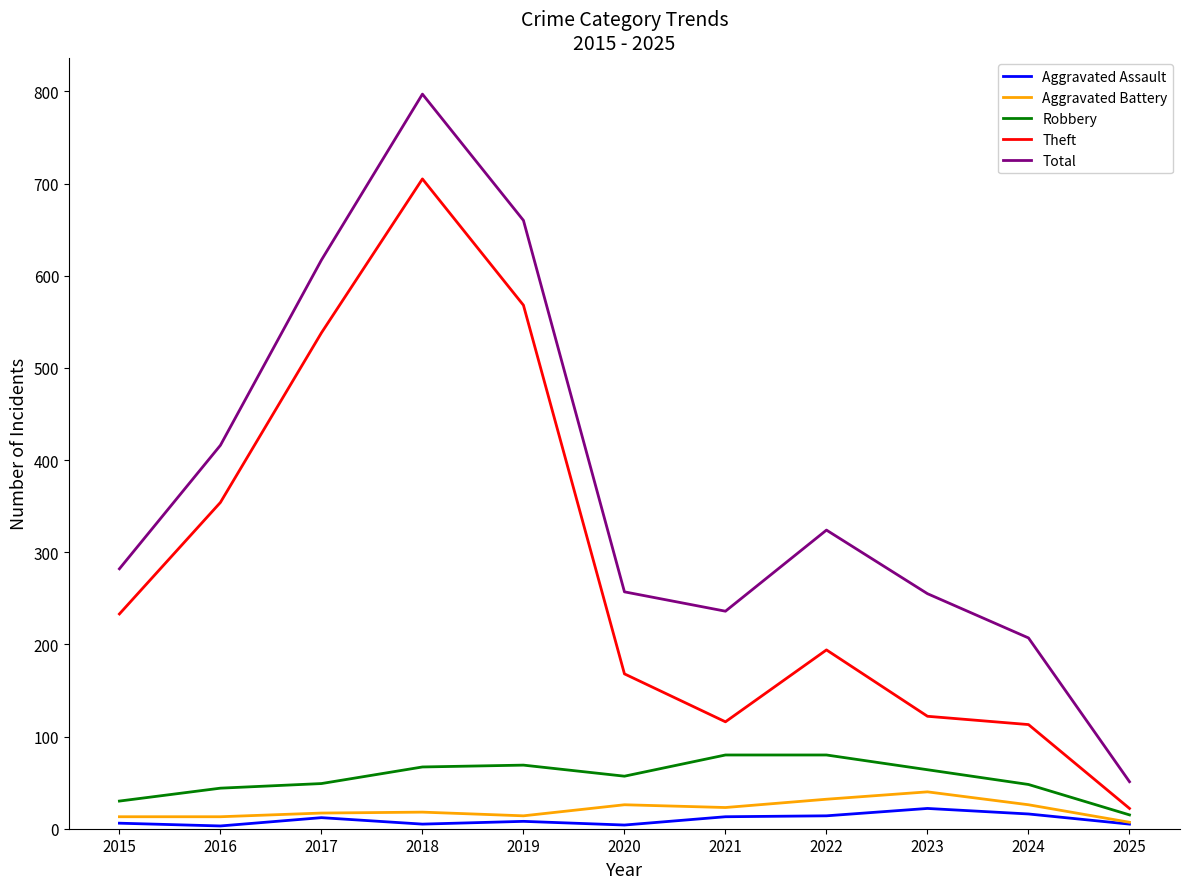

True or false: Robbery and Theft cross at least once.

False